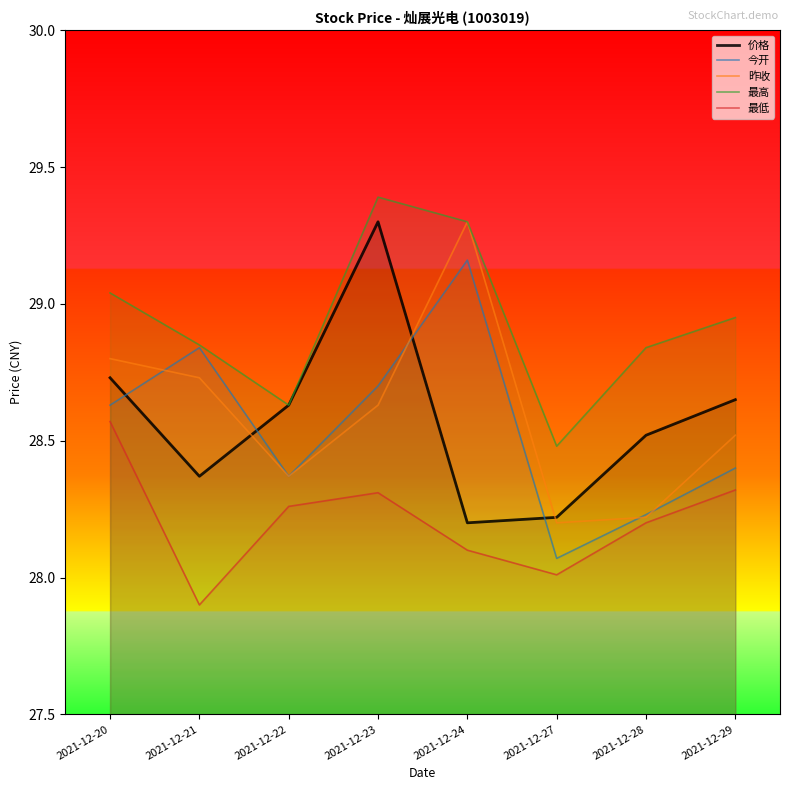

How many lines are shown in the chart?

5